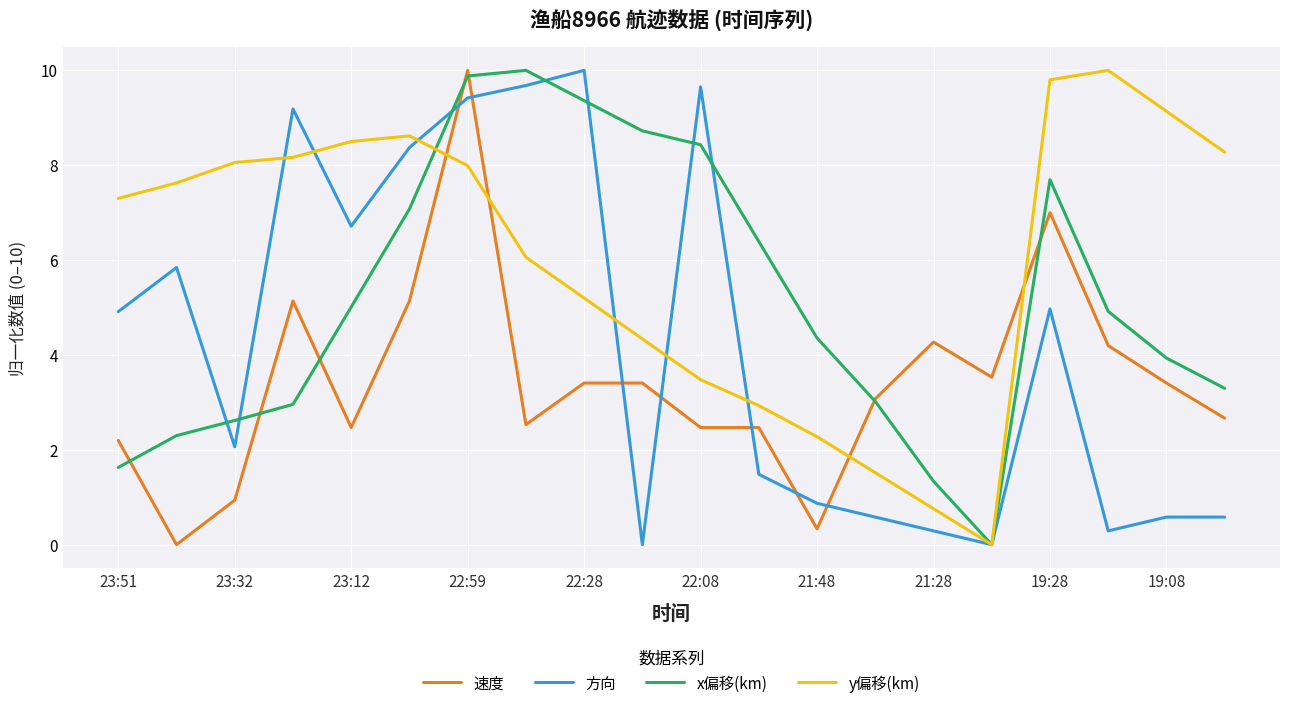

How many values in the 方向 series exceed 4?

10